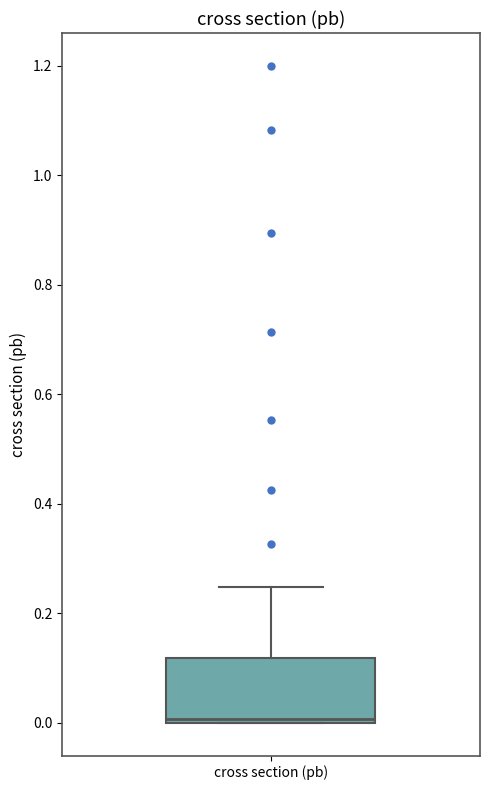

Read this box plot against the y-axis: the position of the median line, the range covered by the box, and the ends of both whiskers. The values are not printed on the chart, so give them approximately, as read against the axis.

median 0.00 (just above the box's lower edge), box 0.00 to 0.12, whiskers 0.00 to 0.24